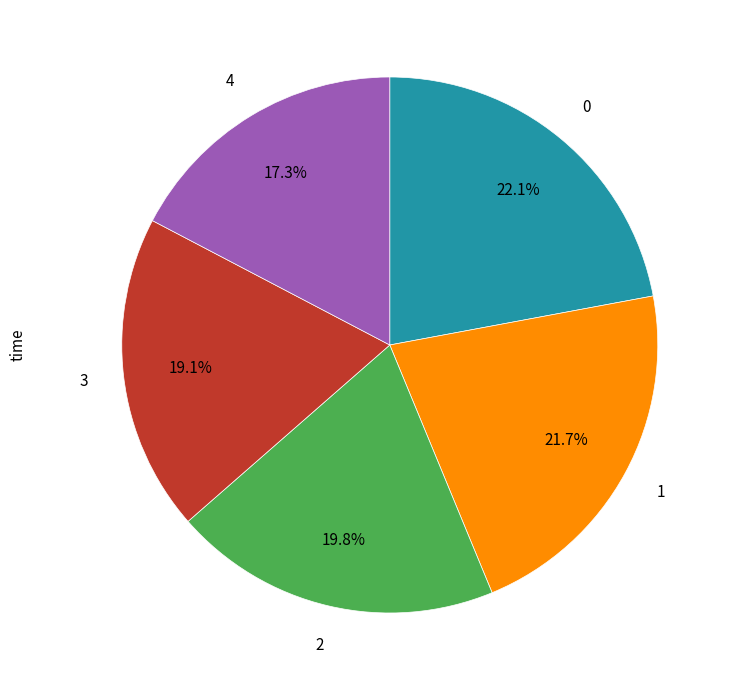

Is there any slice that represents more than half of the pie?

No